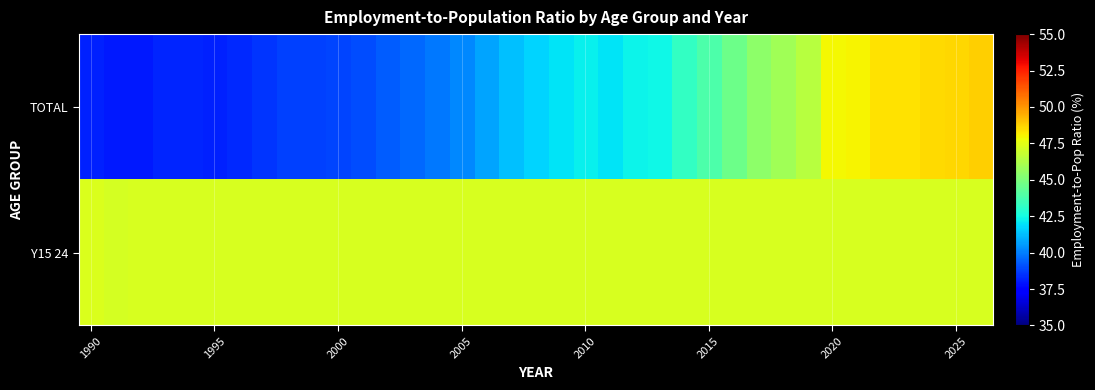

Which series has the largest total across all categories?

Y15 24